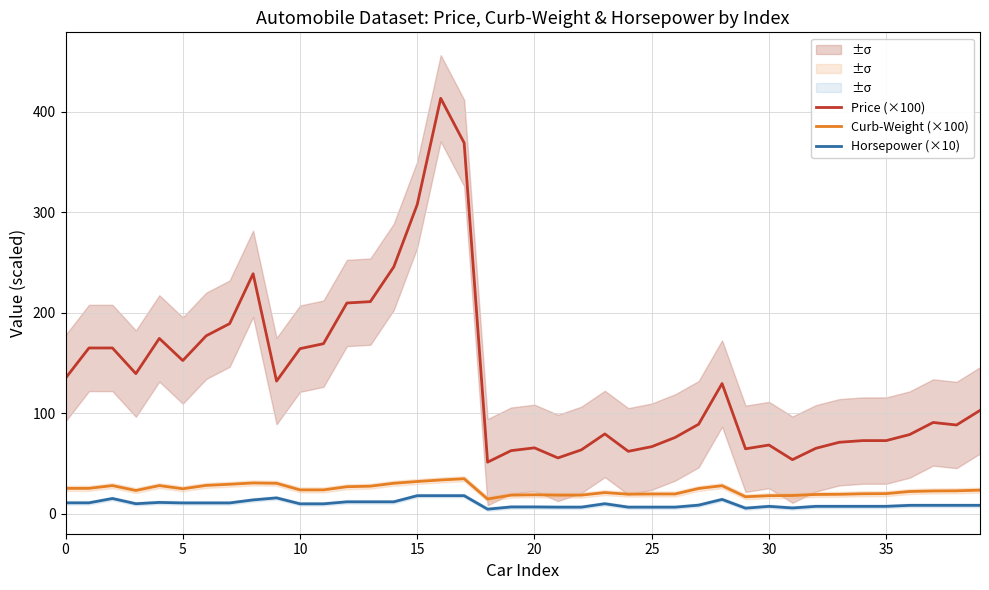

True or false: Curb-Weight (×100) and Horsepower (×10) cross at least once.

False